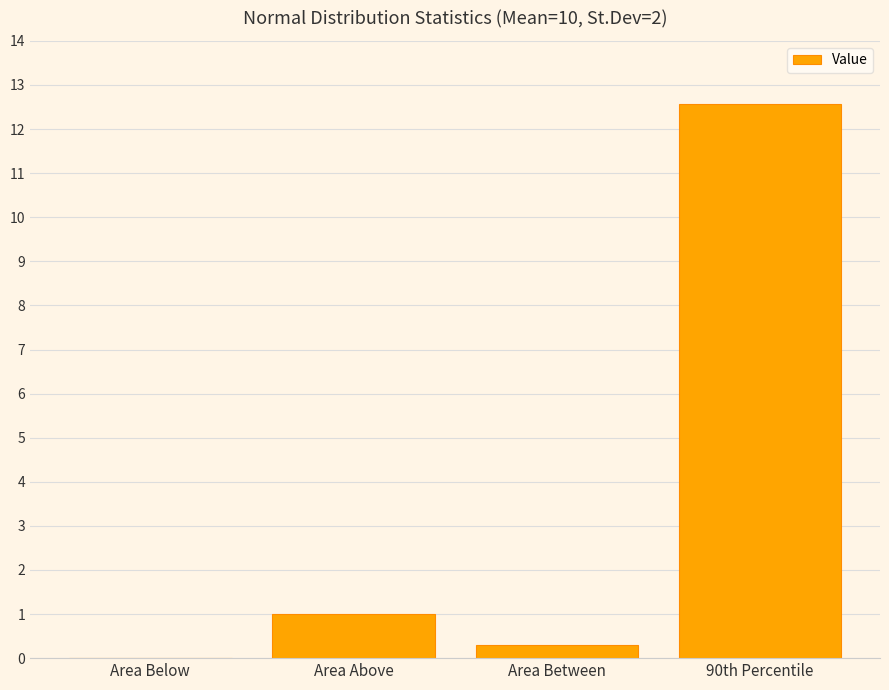

What is the sum of all values?

13.9